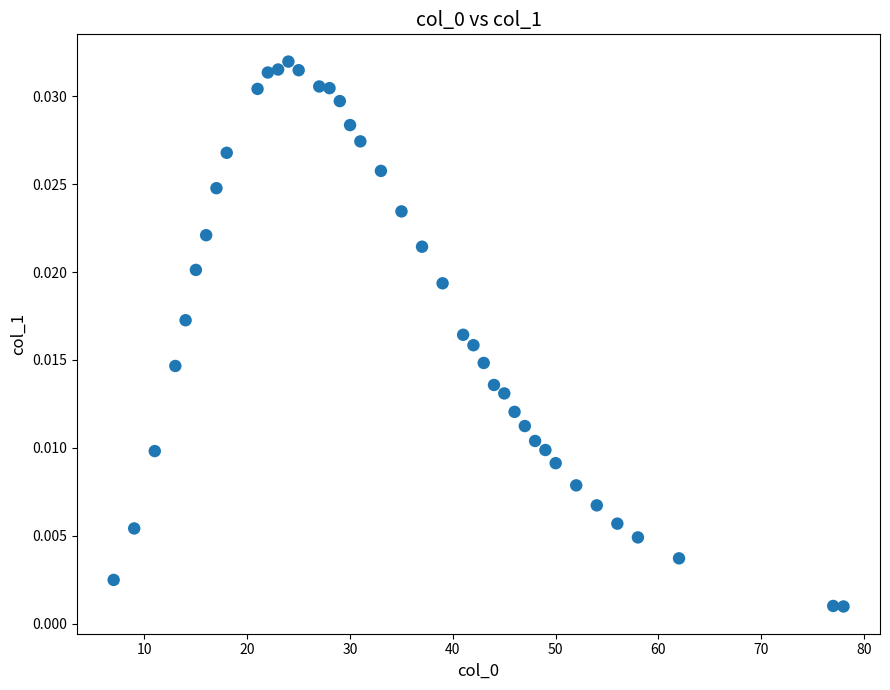

What is the range of X values (max minus min)?

71.0